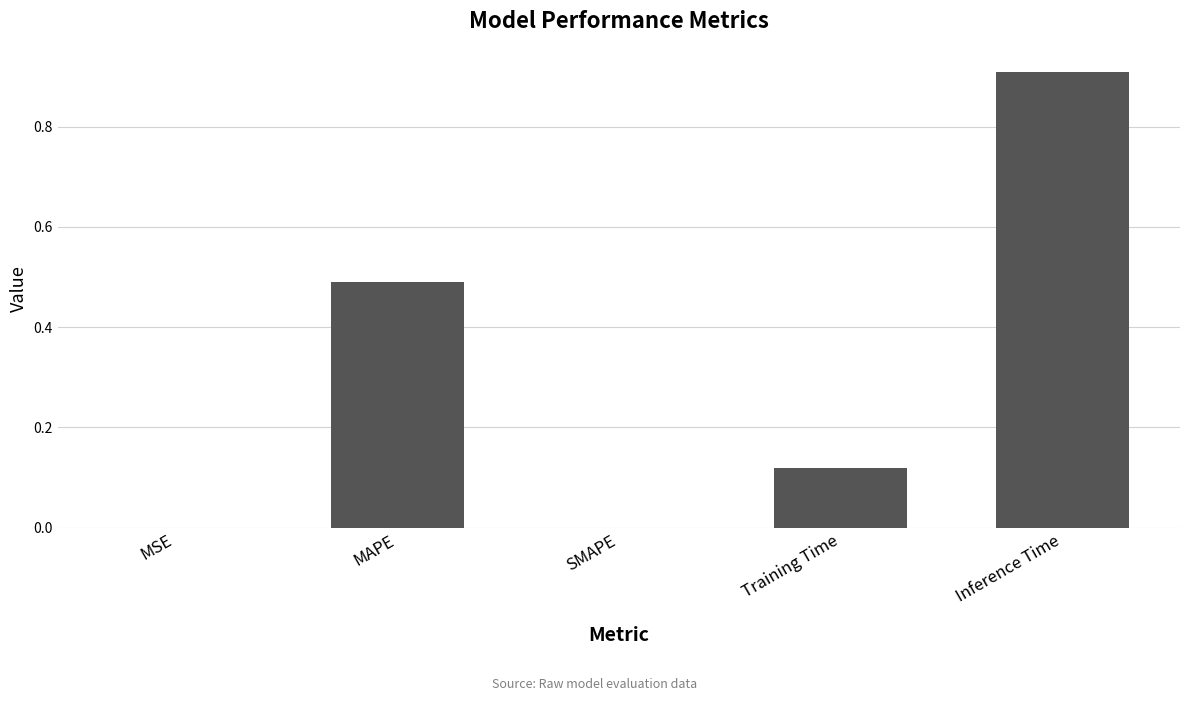

How many series are shown in this chart?

1